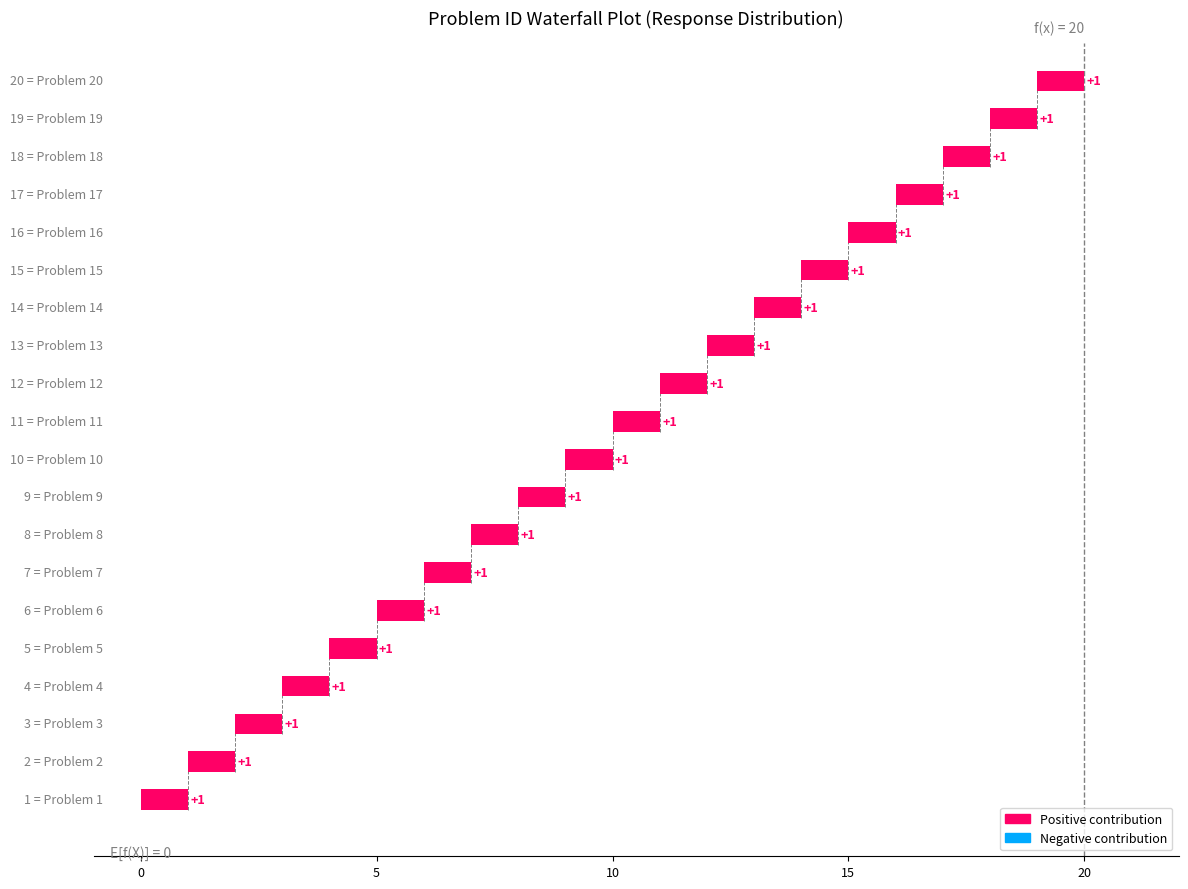

How many bars are there in total?

20